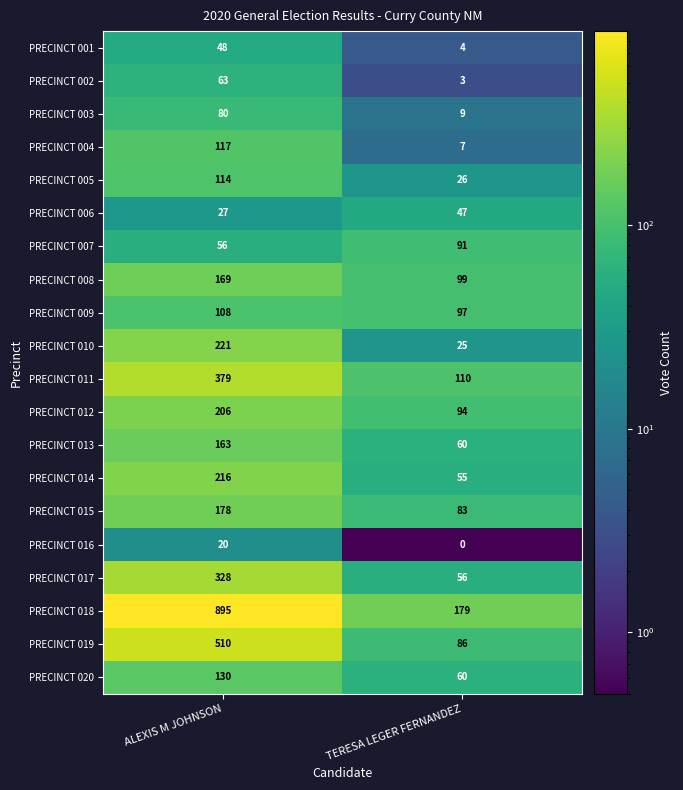

Is it true that PRECINCT 003 equals 80 at ALEXIS M JOHNSON?

True